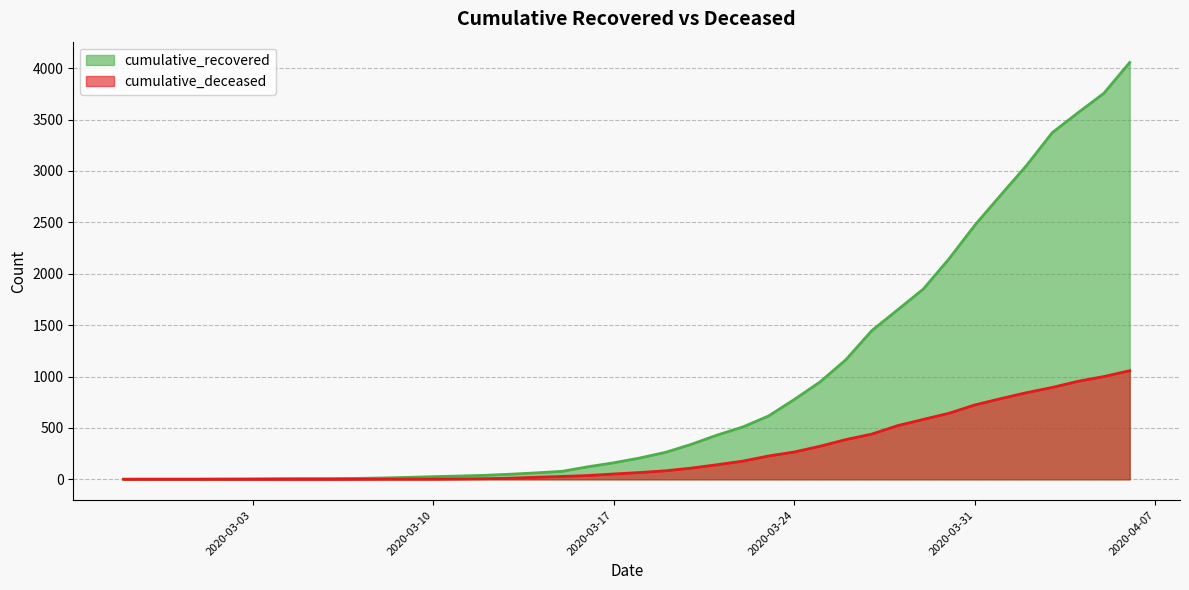

Is the value of cumulative_recovered at 2020-03-17 greater than the value of cumulative_deceased at 2020-03-06?

Yes